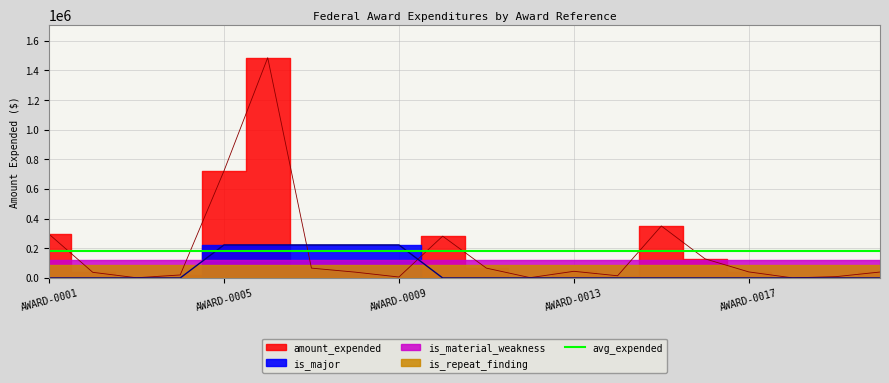

Is the value of amount_expended at AWARD-0018 greater than the value of is_major_count at AWARD-0014?

Yes